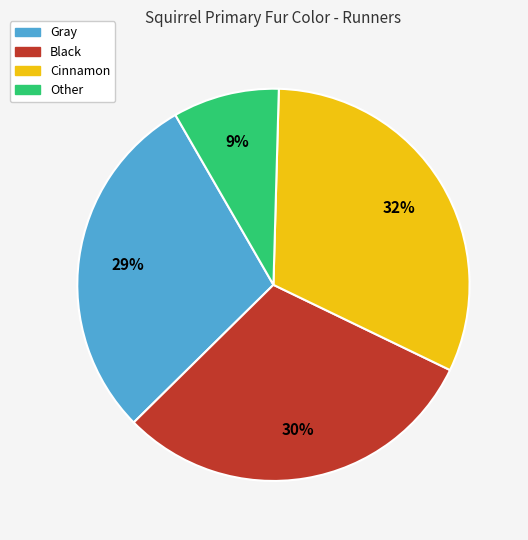

How many segments does this pie chart have?

4